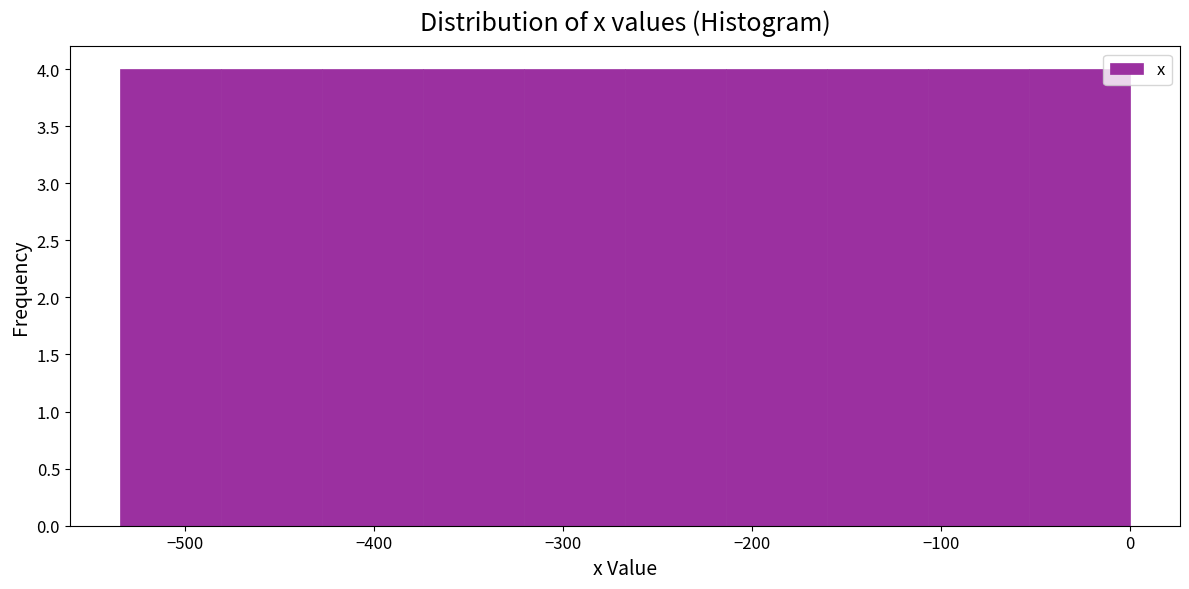

How tall is the bar that spans -370 to -320 on the x-axis? Neither the bar edges nor the heights are printed on the chart, so give them approximately, as read against the axes.

4